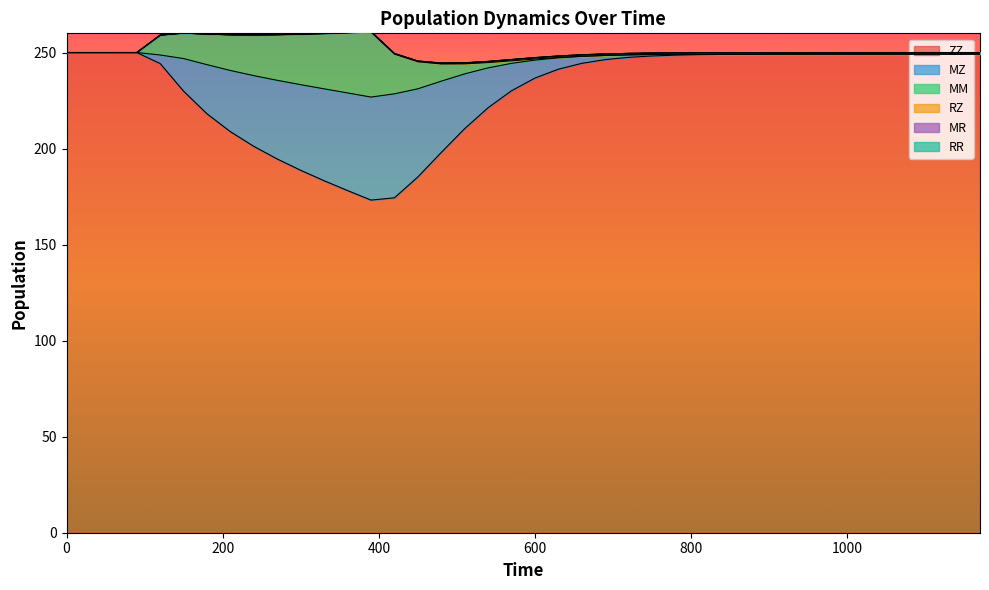

What is the spread (max minus min) of values at 540?

221.3